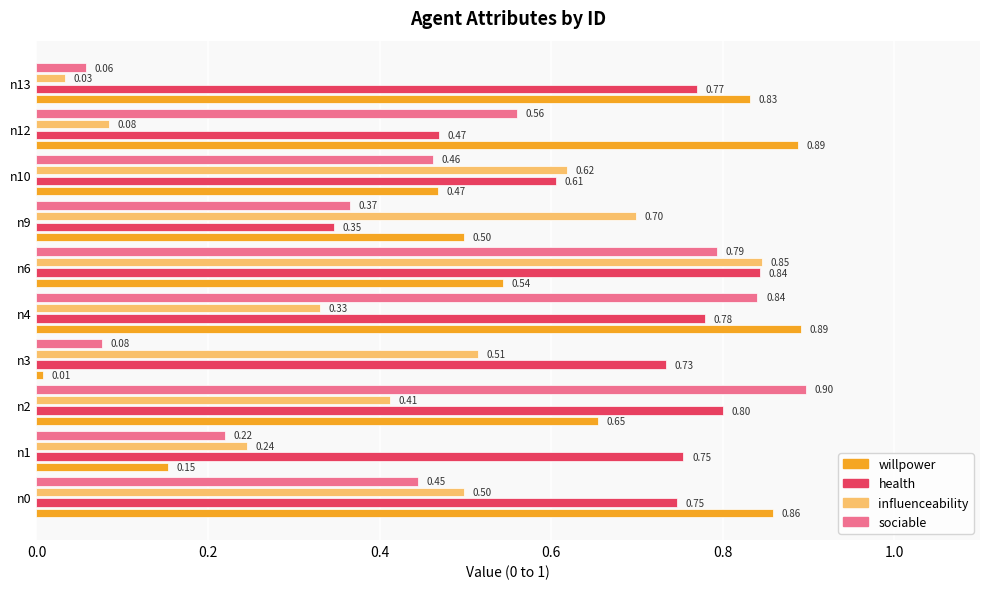

Rank the series at n3 from lowest to highest value.

willpower, sociable, influenceability, health